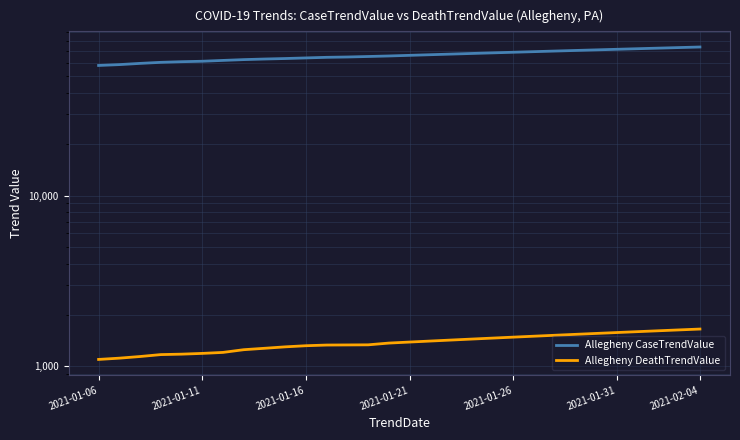

How many lines are shown in the chart?

2